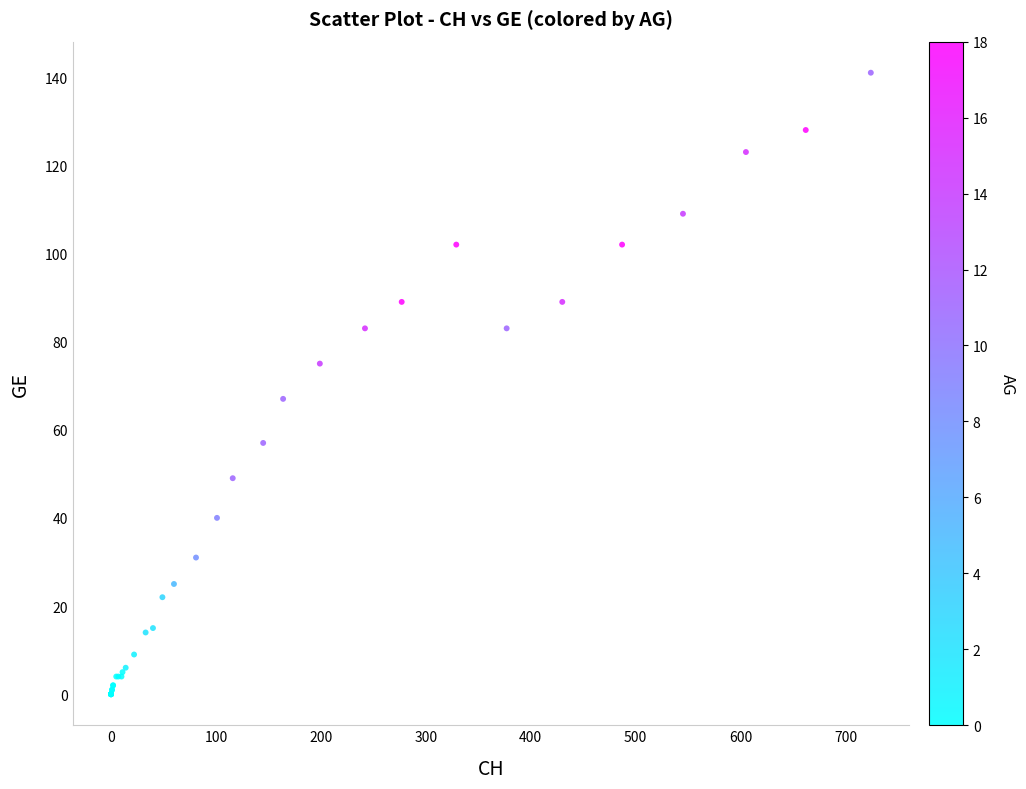

What Y value in the scatter plot is closest to 70?

67